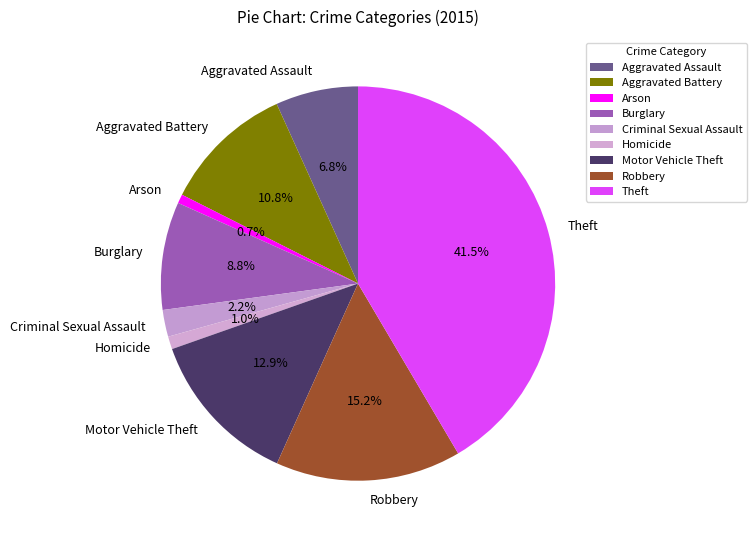

To the nearest percent, what percentage of the pie is Homicide?

1%